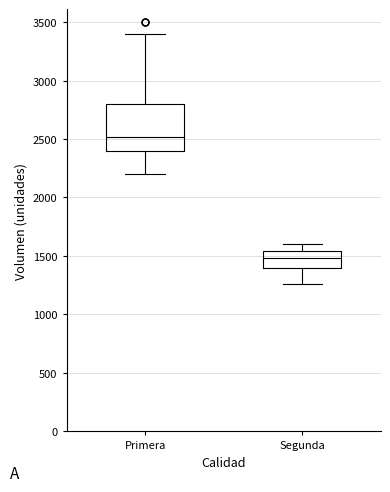

Where does the lower whisker of the box for Segunda end on the y-axis? The values are not printed on the chart, so give them approximately, as read against the axis.

1250